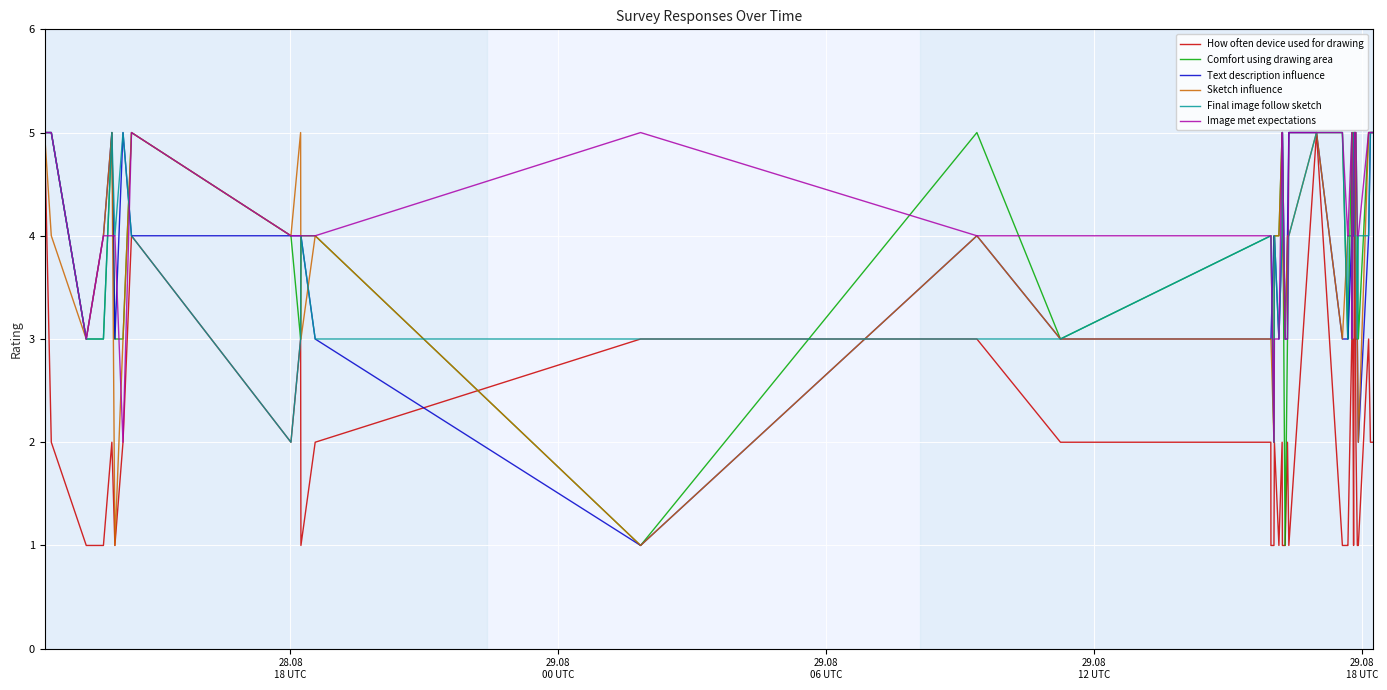

True or false: Sketch influence and Image met expectations cross at least once.

True